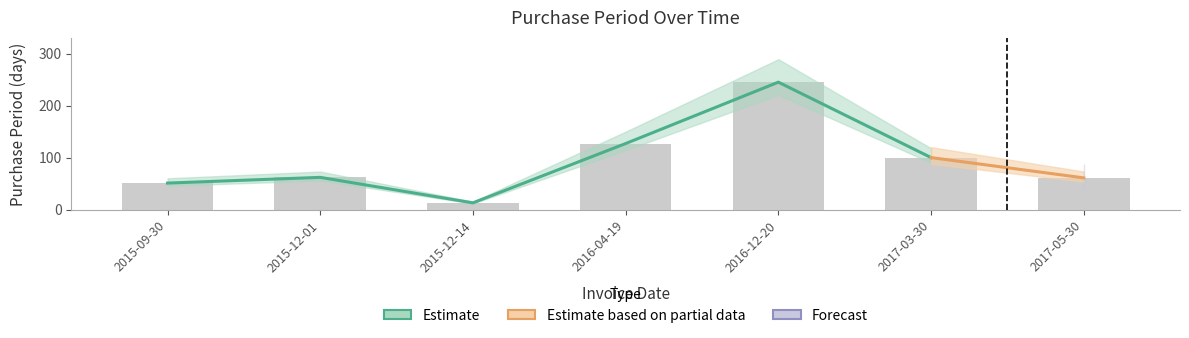

Which has a higher value, 2017-05-30 or 2016-04-19?

2016-04-19